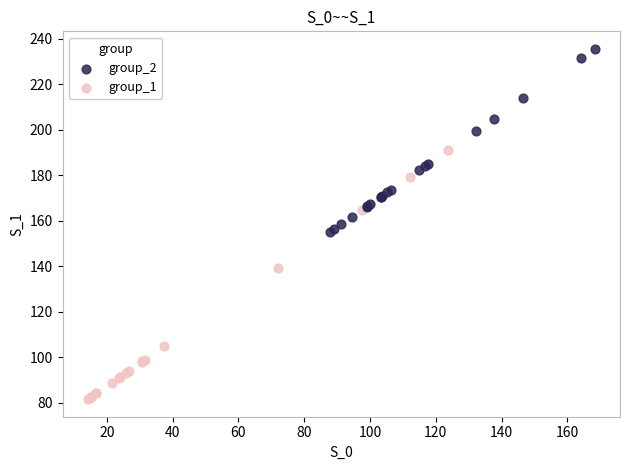

Which series contains the highest Y value?

group_2